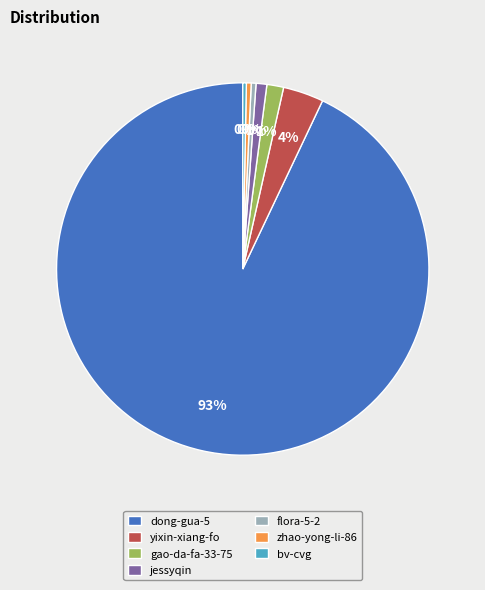

How many segments does this pie chart have?

7